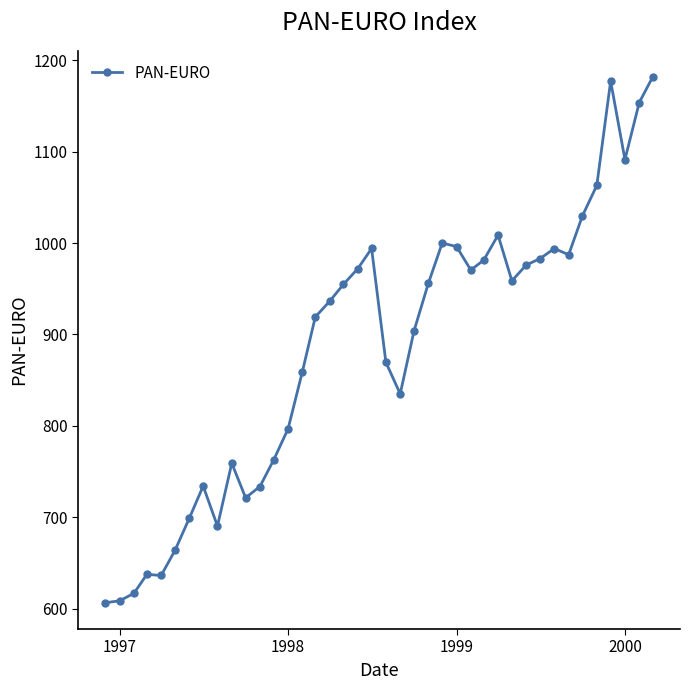

True or false: there are more than 1 points higher than both neighbors.

True